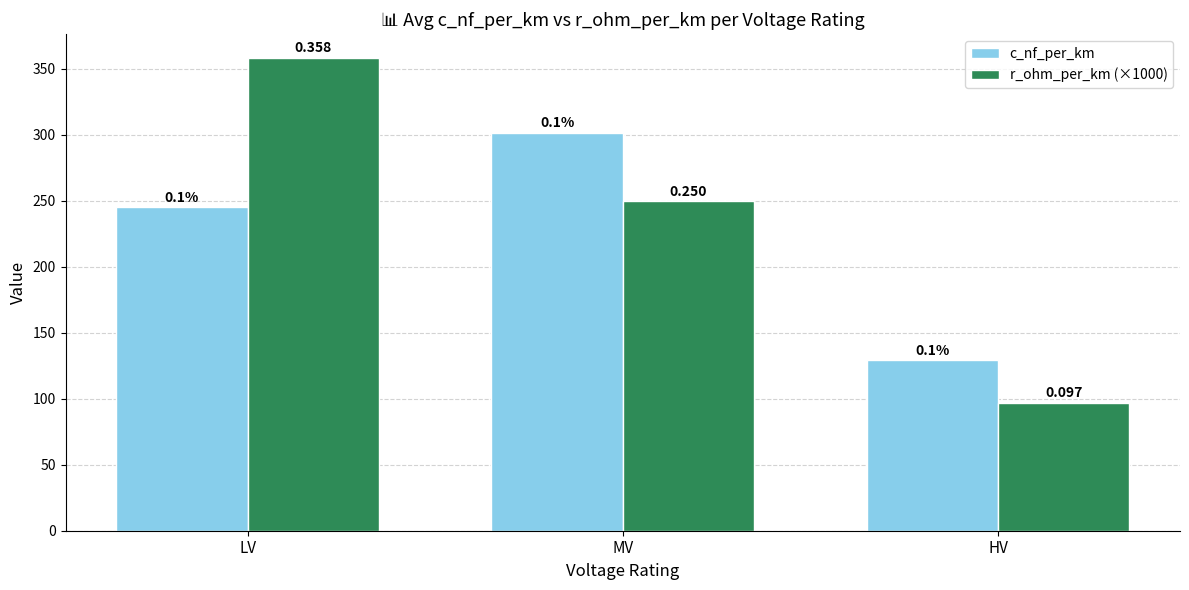

How many bars are there in total?

6